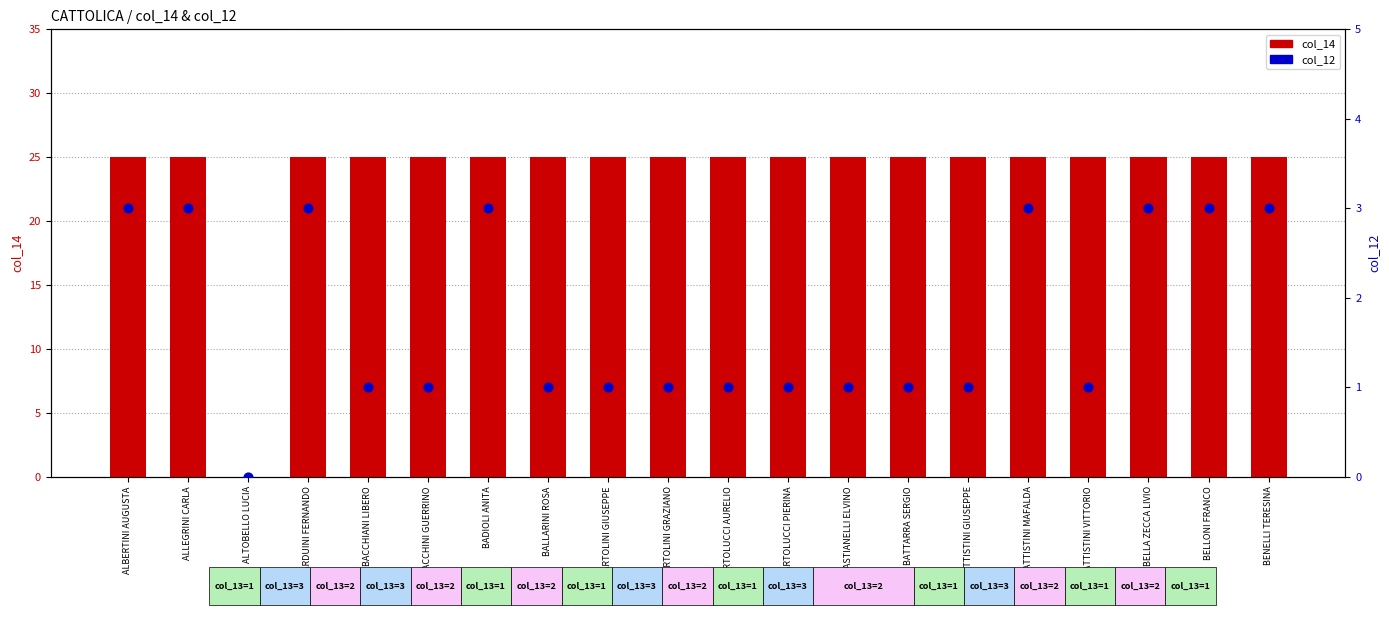

Which series reaches the minimum Y coordinate?

col_14